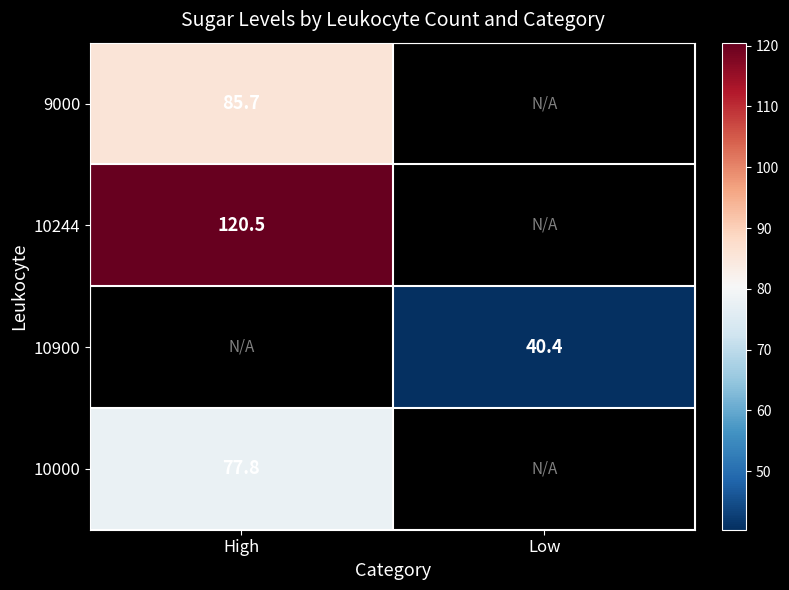

What is the difference between the highest and lowest values at High?

42.7